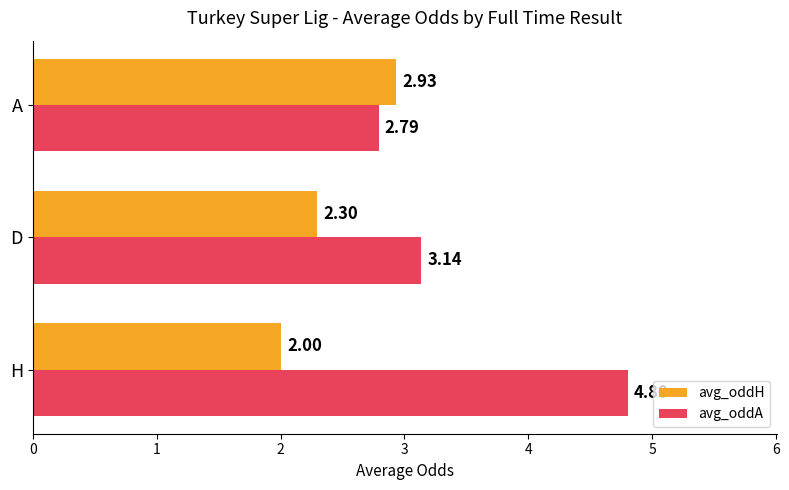

Rank the series by their maximum value, from highest to lowest.

avg_oddA, avg_oddH